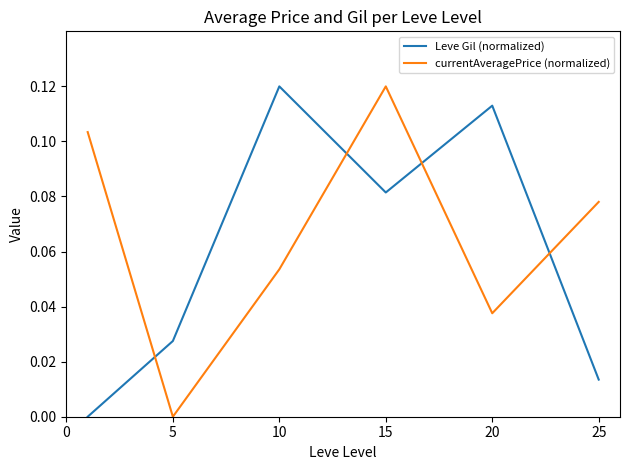

True or false: Leve Gil (normalized) and currentAveragePrice (normalized) intersect in this chart.

True